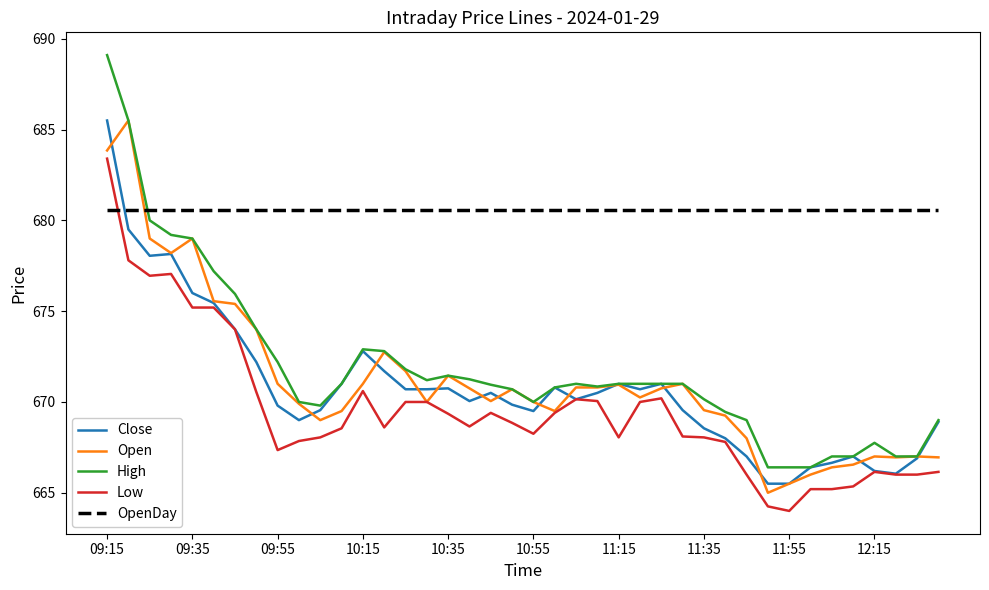

What is the highest value of the High series?

689.1